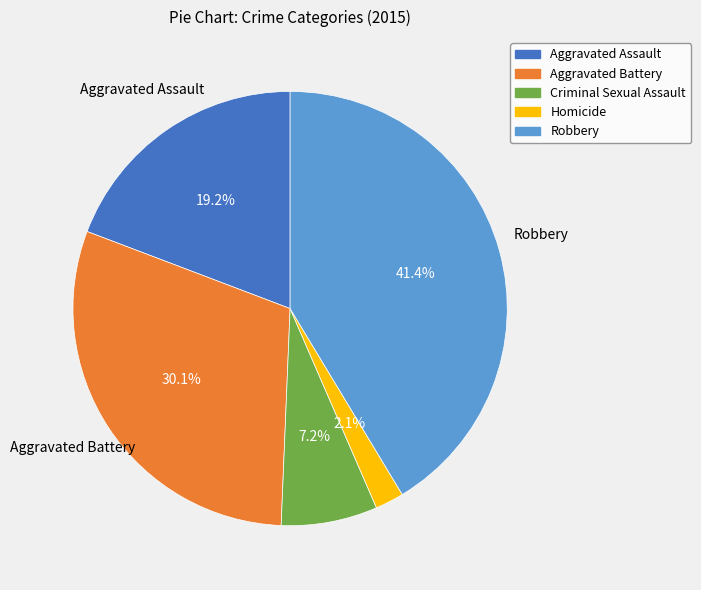

What is the smallest slice in the pie chart?

Homicide